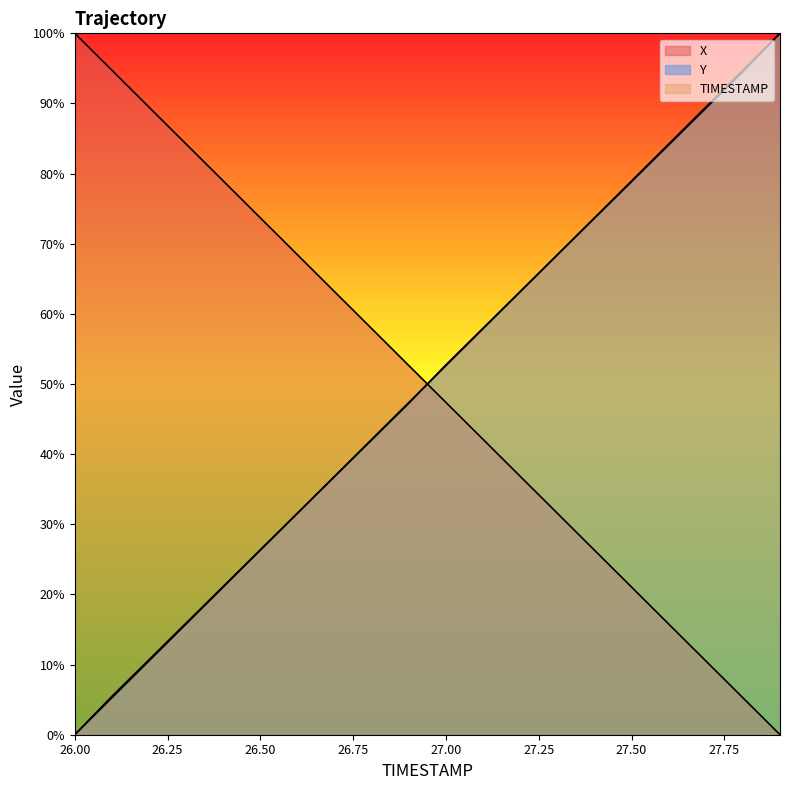

The Y series shows 0.0 at 26.0. True or false?

True